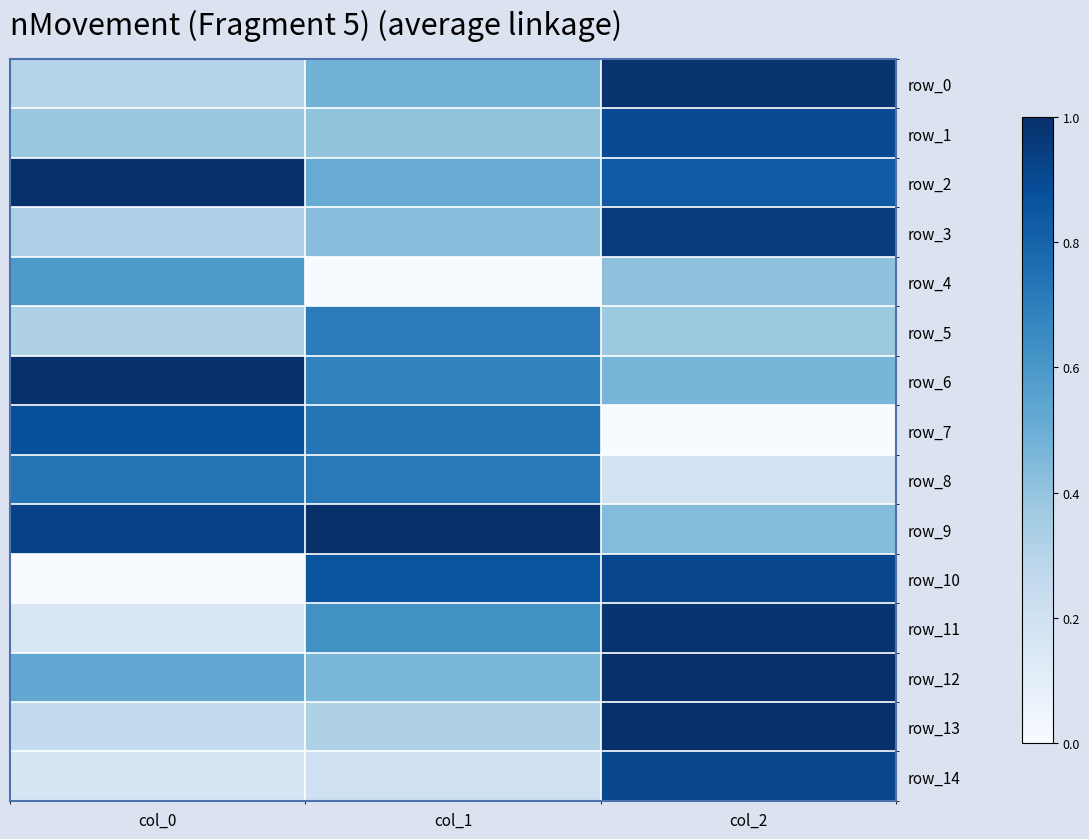

What is the difference between the row_5 values at col_0 and col_2?

0.1